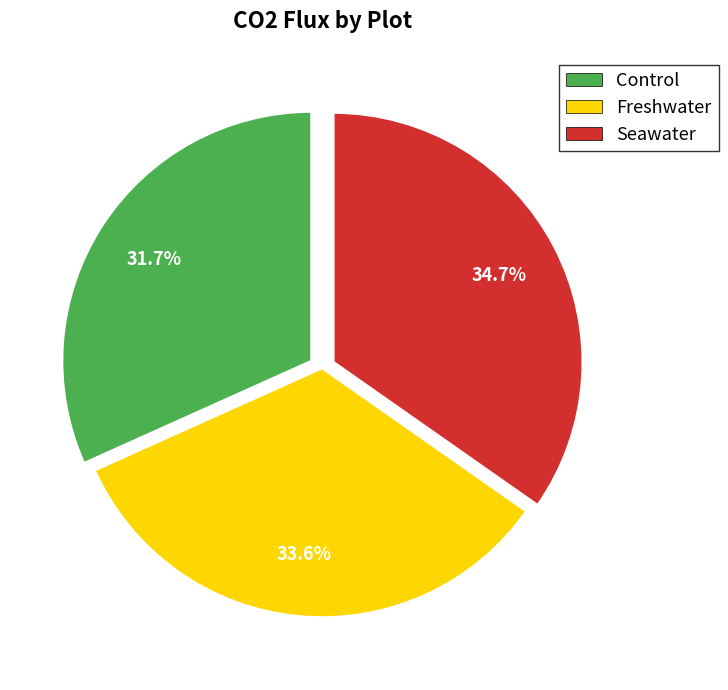

To the nearest percent, what is the combined percentage of Freshwater and Seawater?

68%